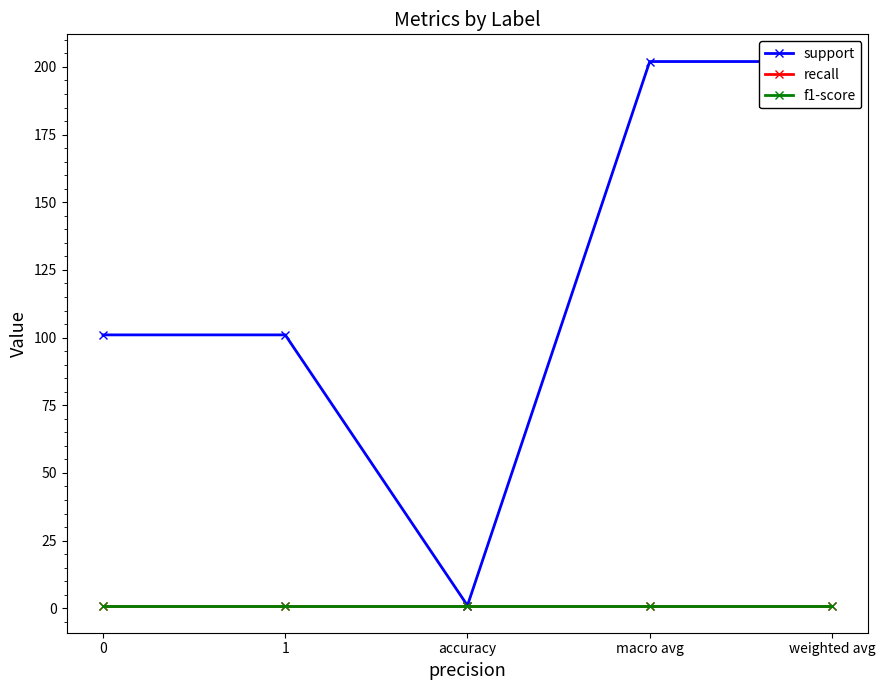

At which category does the chart reach its peak across all series?

macro avg